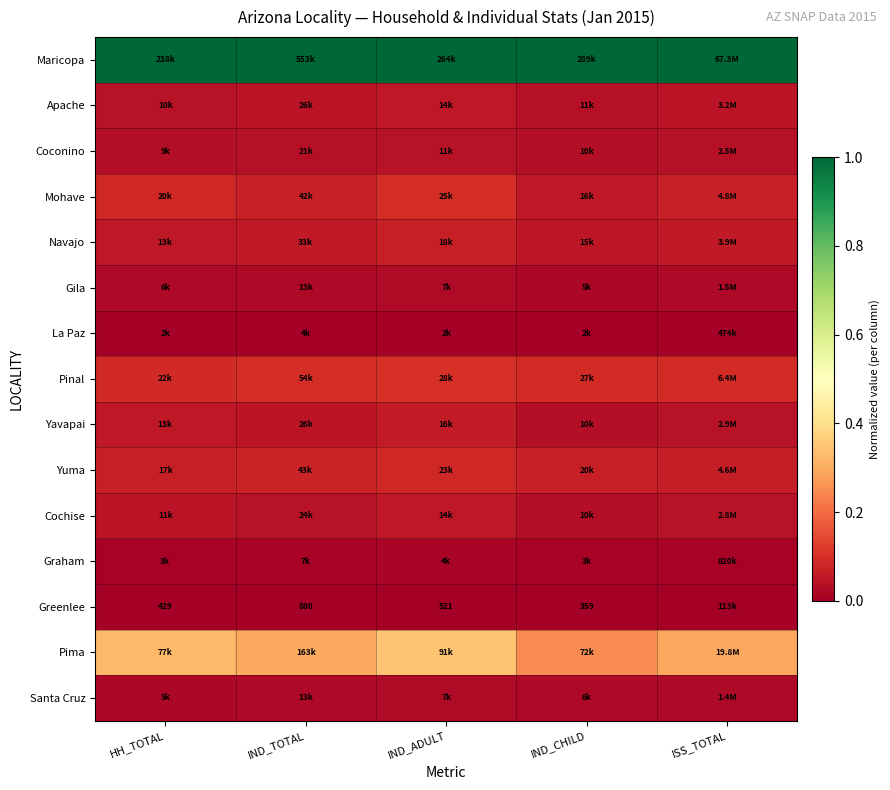

Count the number of data series in this chart.

15